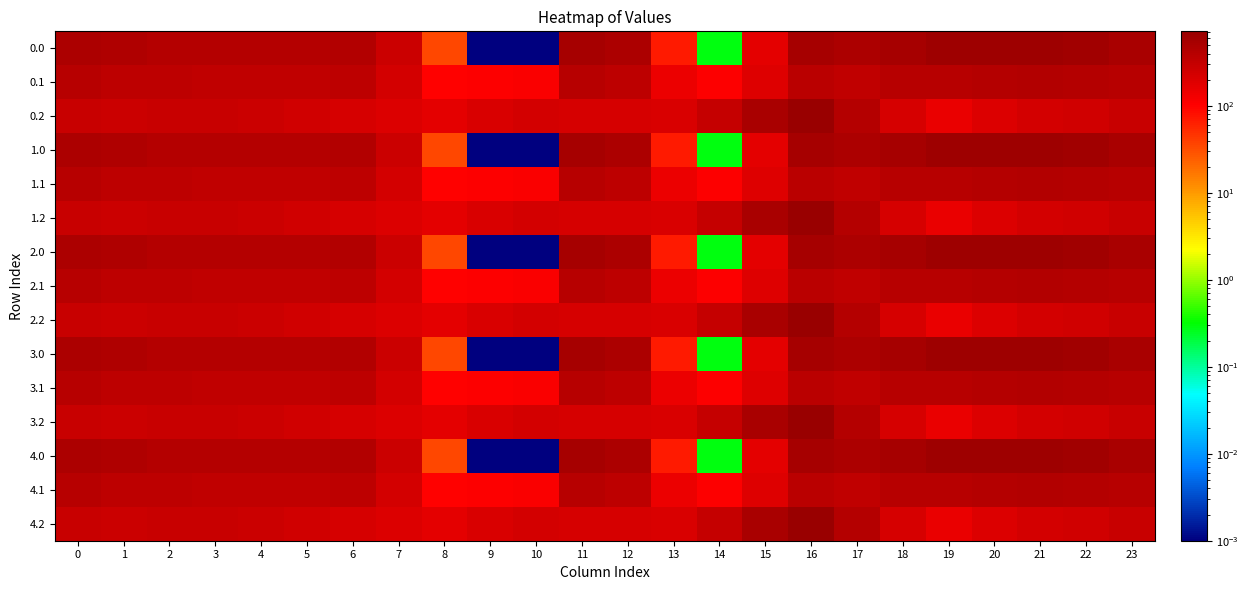

Reading left to right, list all the values displayed in this chart.

0.0: 0=482.0	1=449.5	2=410.3	3=404.4	4=404.9	5=410.8	6=435.0	7=270.7	8=35.0	9=0.0	10=0.0	11=544.3	12=477.2	13=70.2	14=0.3	15=172.8	16=545.4	17=493.8	18=529.6	19=644.5	20=629.9	21=638.4	22=592.3	23=511.3
0.1: 0=384.6	1=361.1	2=347.9	3=342.7	4=339.6	5=329.5	6=345.2	7=234.9	8=102.3	9=104.8	10=114.0	11=384.7	12=350.8	13=141.2	14=105.5	15=190.4	16=380.5	17=340.1	18=388.5	19=399.7	20=414.5	21=432.4	22=419.9	23=399.4
0.2: 0=287.1	1=272.7	2=285.5	3=281.0	4=274.4	5=248.1	6=216.4	7=199.0	8=169.5	9=209.6	10=228.0	11=225.2	12=224.3	13=212.2	14=301.9	15=522.2	16=721.2	17=409.5	18=223.1	19=151.1	20=199.2	21=226.4	22=247.4	23=287.5
1.0: 0=482.0	1=449.5	2=410.3	3=404.4	4=404.9	5=410.8	6=435.0	7=270.7	8=35.0	9=0.0	10=0.0	11=544.3	12=477.2	13=70.2	14=0.3	15=172.8	16=545.4	17=493.8	18=529.6	19=644.5	20=629.9	21=638.4	22=592.3	23=511.3
1.1: 0=384.6	1=361.1	2=347.9	3=342.7	4=339.6	5=329.5	6=345.2	7=234.9	8=102.3	9=104.8	10=114.0	11=384.7	12=350.8	13=141.2	14=105.5	15=190.4	16=380.5	17=340.1	18=388.5	19=399.7	20=414.5	21=432.4	22=419.9	23=399.4
1.2: 0=287.1	1=272.7	2=285.5	3=281.0	4=274.4	5=248.1	6=216.4	7=199.0	8=169.5	9=209.6	10=228.0	11=225.2	12=224.3	13=212.2	14=301.9	15=522.2	16=721.2	17=409.5	18=223.1	19=151.1	20=199.2	21=226.4	22=247.4	23=287.5
2.0: 0=482.0	1=449.5	2=410.3	3=404.4	4=404.9	5=410.8	6=435.0	7=270.7	8=35.0	9=0.0	10=0.0	11=544.3	12=477.2	13=70.2	14=0.3	15=172.8	16=545.4	17=493.8	18=529.6	19=644.5	20=629.9	21=638.4	22=592.3	23=511.3
2.1: 0=384.6	1=361.1	2=347.9	3=342.7	4=339.6	5=329.5	6=345.2	7=234.9	8=102.3	9=104.8	10=114.0	11=384.7	12=350.8	13=141.2	14=105.5	15=190.4	16=380.5	17=340.1	18=388.5	19=399.7	20=414.5	21=432.4	22=419.9	23=399.4
2.2: 0=287.1	1=272.7	2=285.5	3=281.0	4=274.4	5=248.1	6=216.4	7=199.0	8=169.5	9=209.6	10=228.0	11=225.2	12=224.3	13=212.2	14=301.9	15=522.2	16=721.2	17=409.5	18=223.1	19=151.1	20=199.2	21=226.4	22=247.4	23=287.5
3.0: 0=482.0	1=449.5	2=410.3	3=404.4	4=404.9	5=410.8	6=435.0	7=270.7	8=35.0	9=0.0	10=0.0	11=544.3	12=477.2	13=70.2	14=0.3	15=172.8	16=545.4	17=493.8	18=529.6	19=644.5	20=629.9	21=638.4	22=592.3	23=511.3
3.1: 0=384.6	1=361.1	2=347.9	3=342.7	4=339.6	5=329.5	6=345.2	7=234.9	8=102.3	9=104.8	10=114.0	11=384.7	12=350.8	13=141.2	14=105.5	15=190.4	16=380.5	17=340.1	18=388.5	19=399.7	20=414.5	21=432.4	22=419.9	23=399.4
3.2: 0=287.1	1=272.7	2=285.5	3=281.0	4=274.4	5=248.1	6=216.4	7=199.0	8=169.5	9=209.6	10=228.0	11=225.2	12=224.3	13=212.2	14=301.9	15=522.2	16=721.2	17=409.5	18=223.1	19=151.1	20=199.2	21=226.4	22=247.4	23=287.5
4.0: 0=482.0	1=449.5	2=410.3	3=404.4	4=404.9	5=410.8	6=435.0	7=270.7	8=35.0	9=0.0	10=0.0	11=544.3	12=477.2	13=70.2	14=0.3	15=172.8	16=545.4	17=493.8	18=529.6	19=644.5	20=629.9	21=638.4	22=592.3	23=511.3
4.1: 0=384.6	1=361.1	2=347.9	3=342.7	4=339.6	5=329.5	6=345.2	7=234.9	8=102.3	9=104.8	10=114.0	11=384.7	12=350.8	13=141.2	14=105.5	15=190.4	16=380.5	17=340.1	18=388.5	19=399.7	20=414.5	21=432.4	22=419.9	23=399.4
4.2: 0=287.1	1=272.7	2=285.5	3=281.0	4=274.4	5=248.1	6=216.4	7=199.0	8=169.5	9=209.6	10=228.0	11=225.2	12=224.3	13=212.2	14=301.9	15=522.2	16=721.2	17=409.5	18=223.1	19=151.1	20=199.2	21=226.4	22=247.4	23=287.5